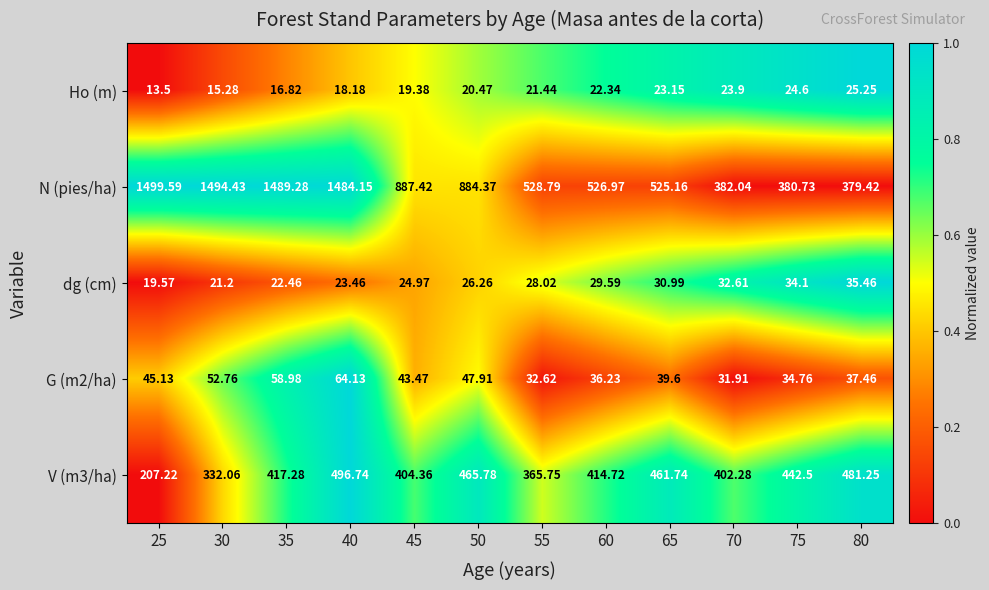

Which series has the widest spread of values?

N (pies/ha)